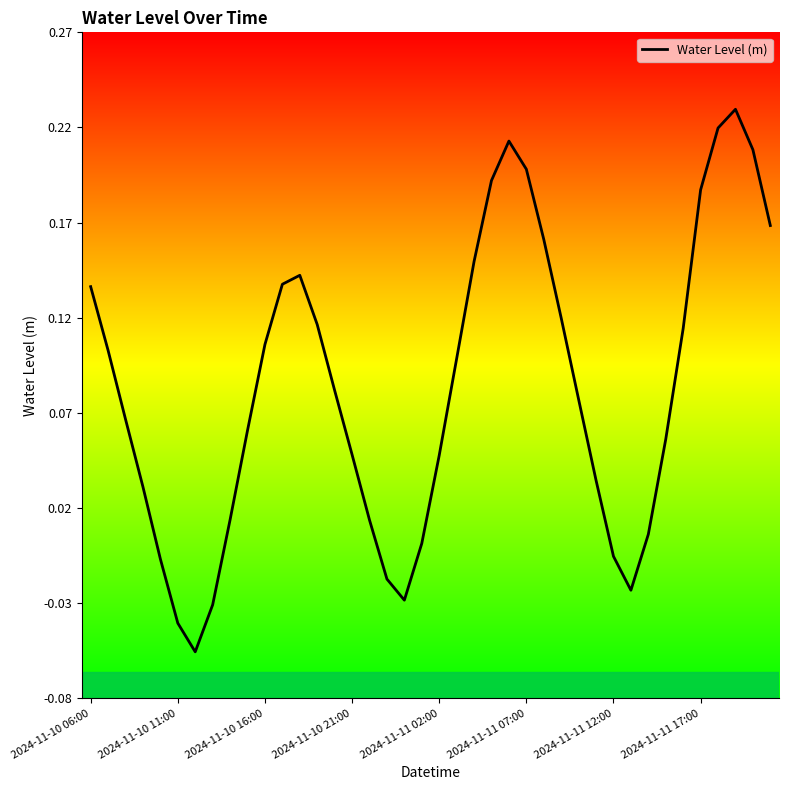

True or false: the data shows 0.0 at 2024-11-10 16:00.

False